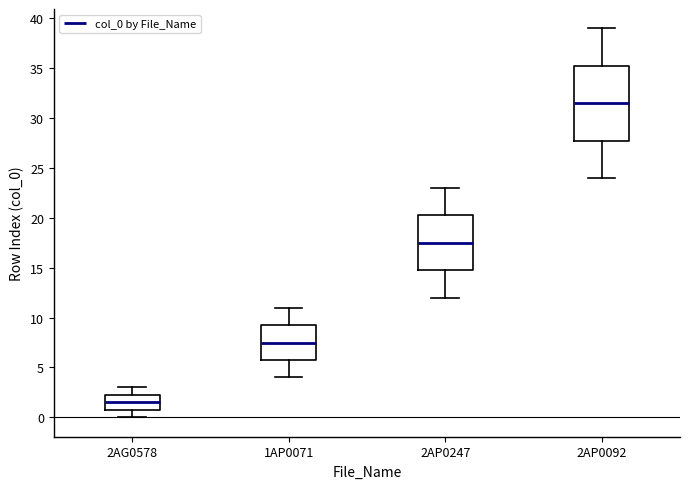

Where does the median line of the box for 2AG0578 sit on the y-axis? The values are not printed on the chart, so give them approximately, as read against the axis.

1.5